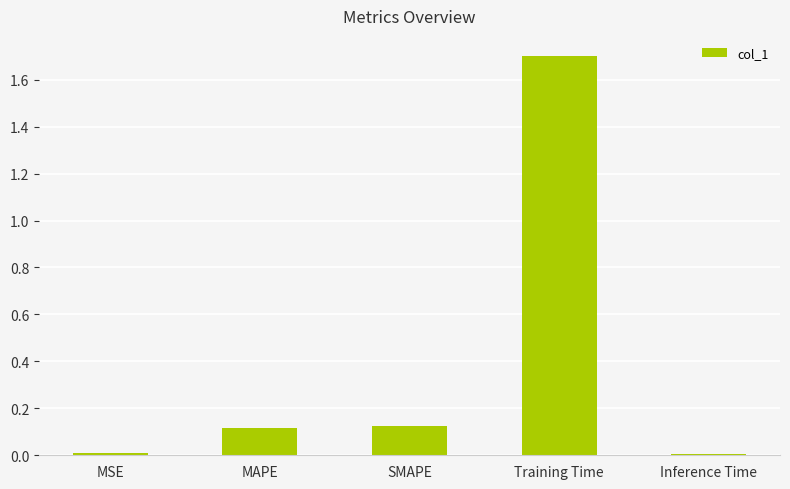

How many bars are there in total?

5